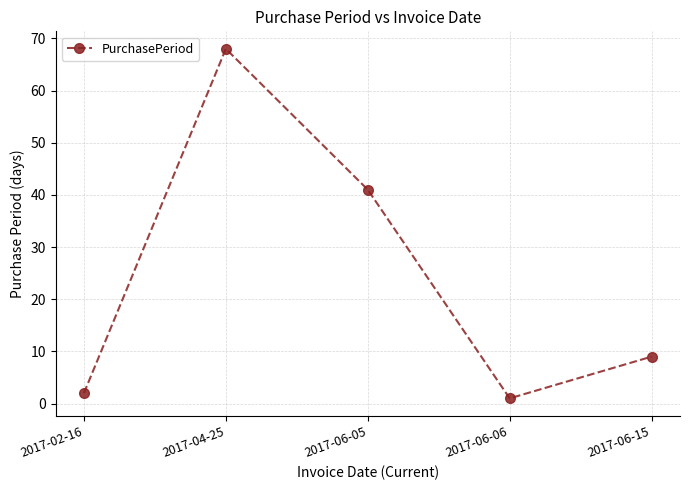

At which label does the data first exceed 9?

2017-04-25